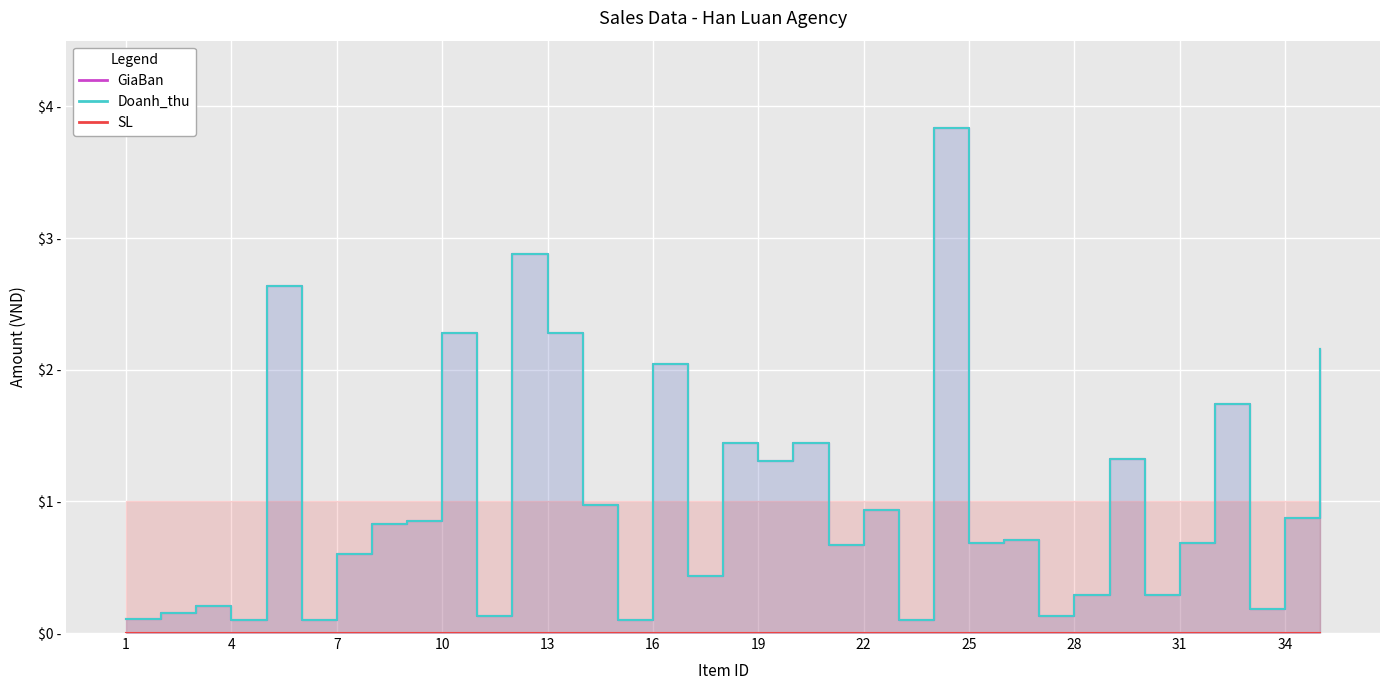

True or false: GiaBan and Doanh_thu cross at least once.

False